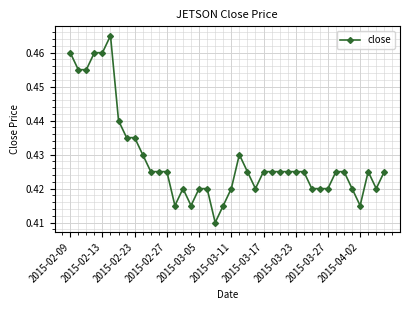

What is the difference between the maximum and minimum values?

0.1